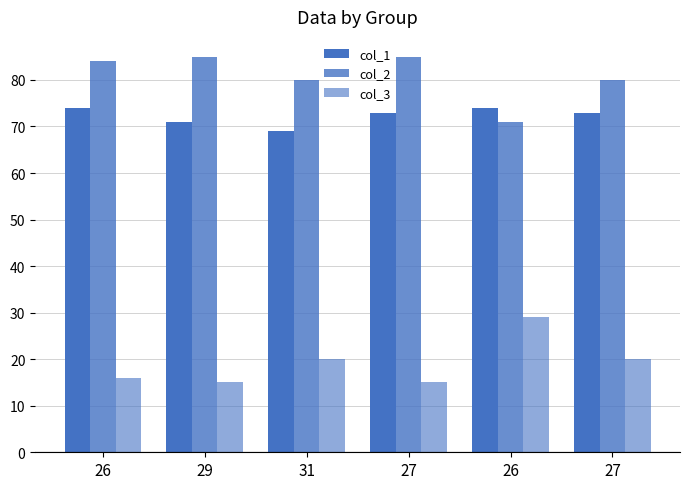

At which label is col_2 closest to 78?

31